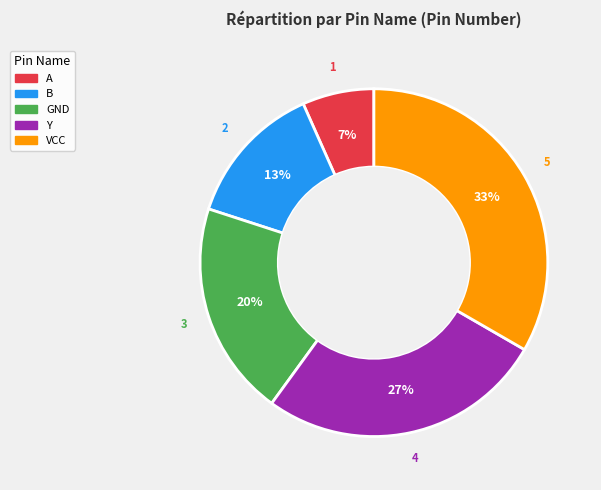

Which slice is the smallest?

A